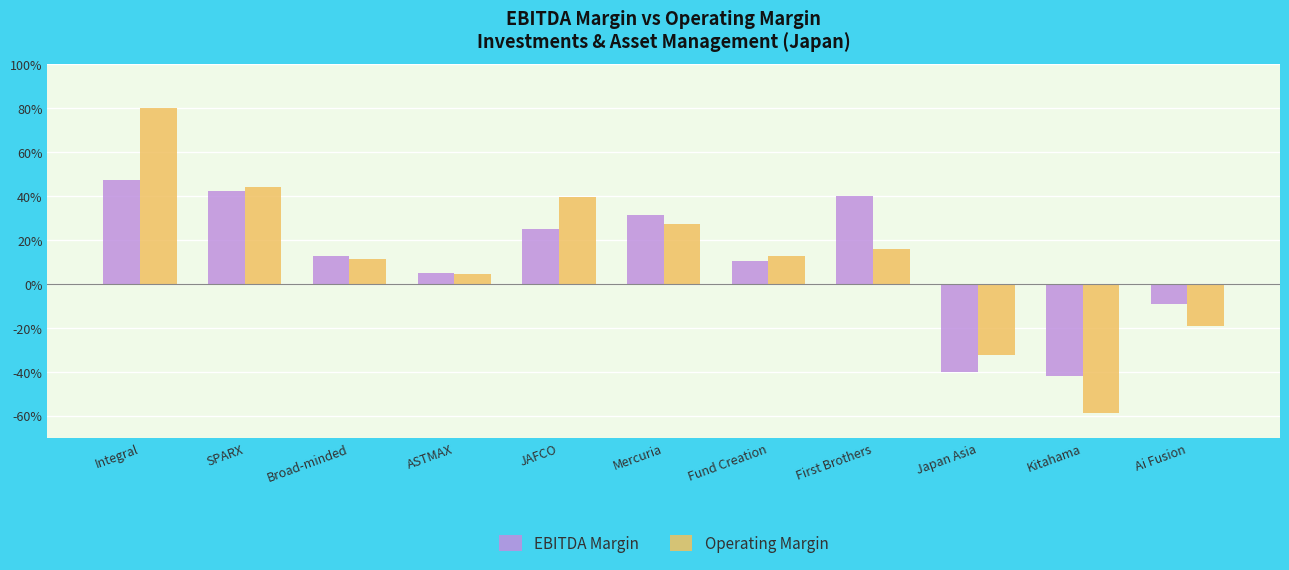

What is the lowest value of the Operating Margin series?

-0.6